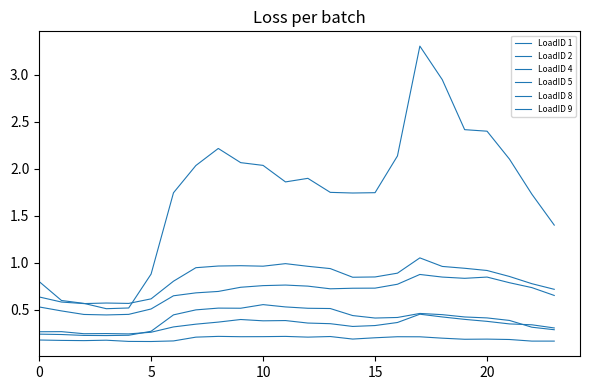

Is this an area chart (filled region under the line)?

No